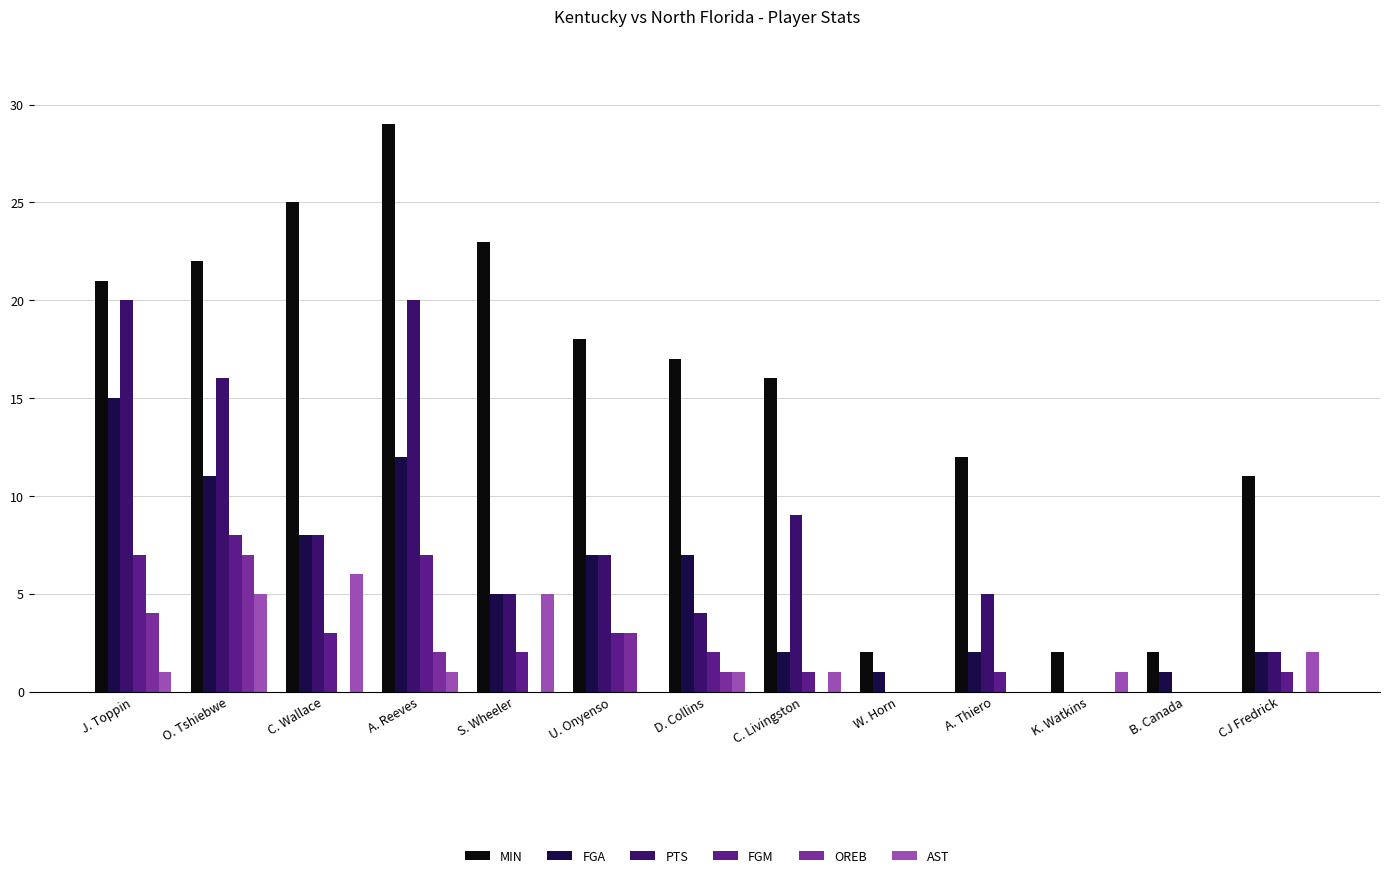

What is the highest value of the PTS series?

20